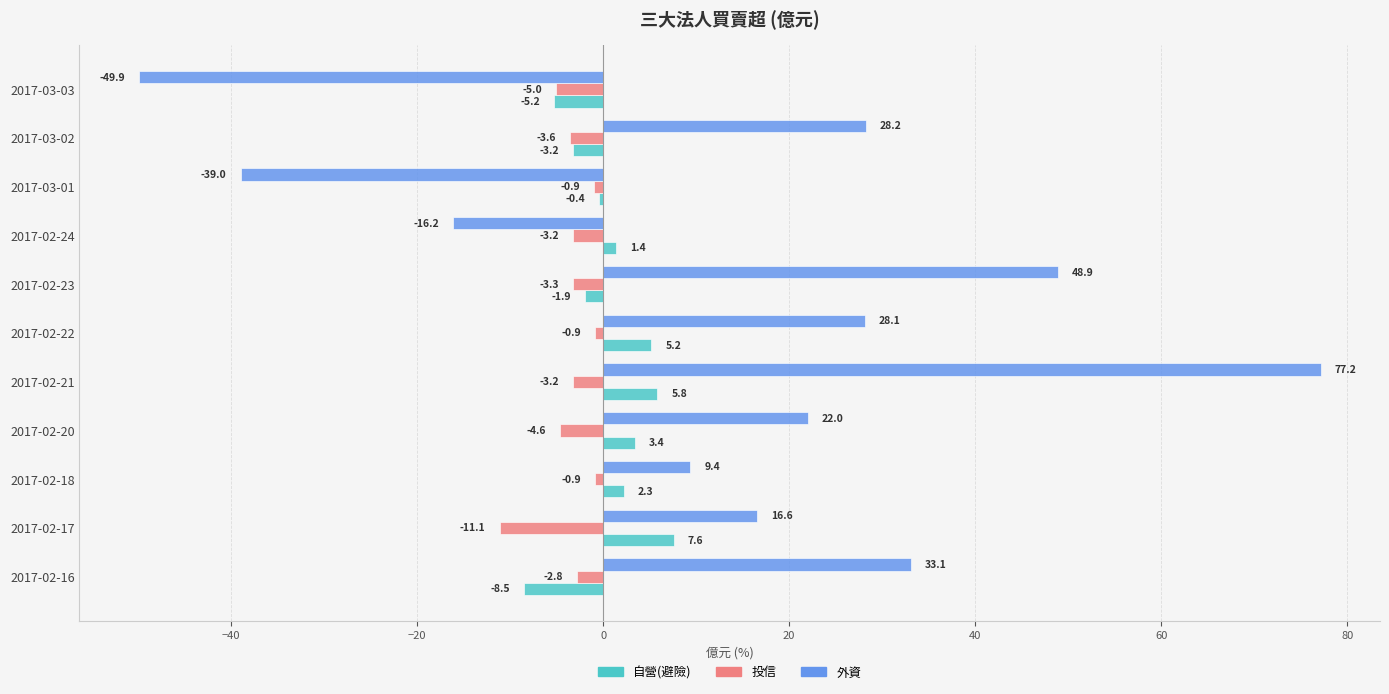

Between 2017-02-22 and 2017-03-03, which series saw the biggest shift?

外資